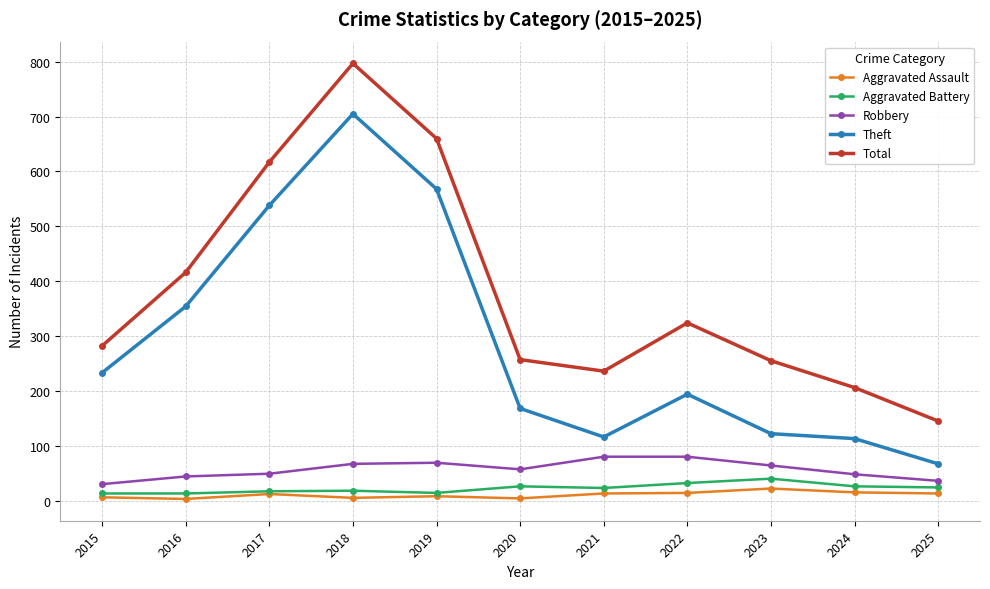

How many categories are shown in the chart?

11